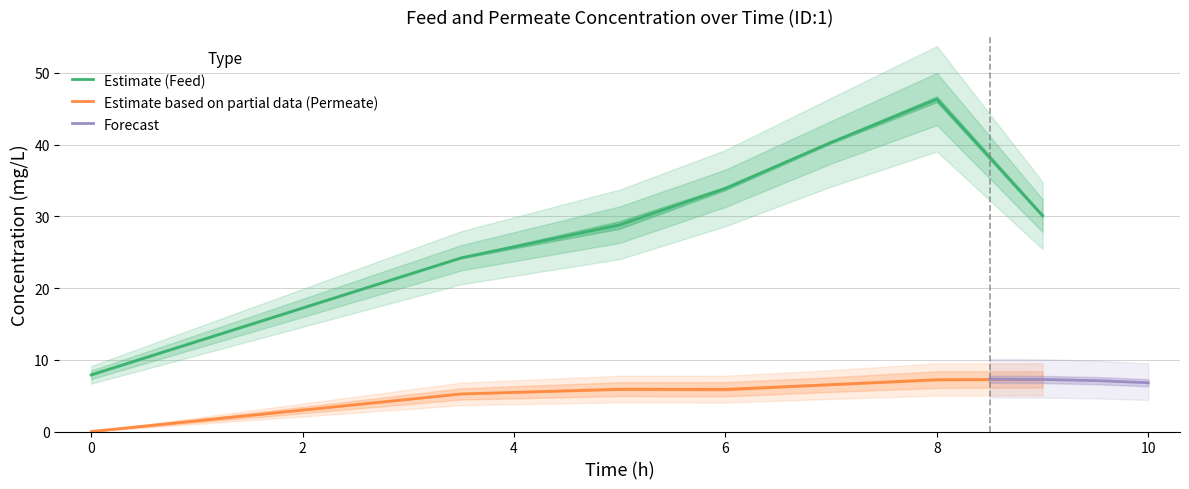

What is the difference between the second highest and minimum values in the Permeate 1 [mg/L] series?

7.2